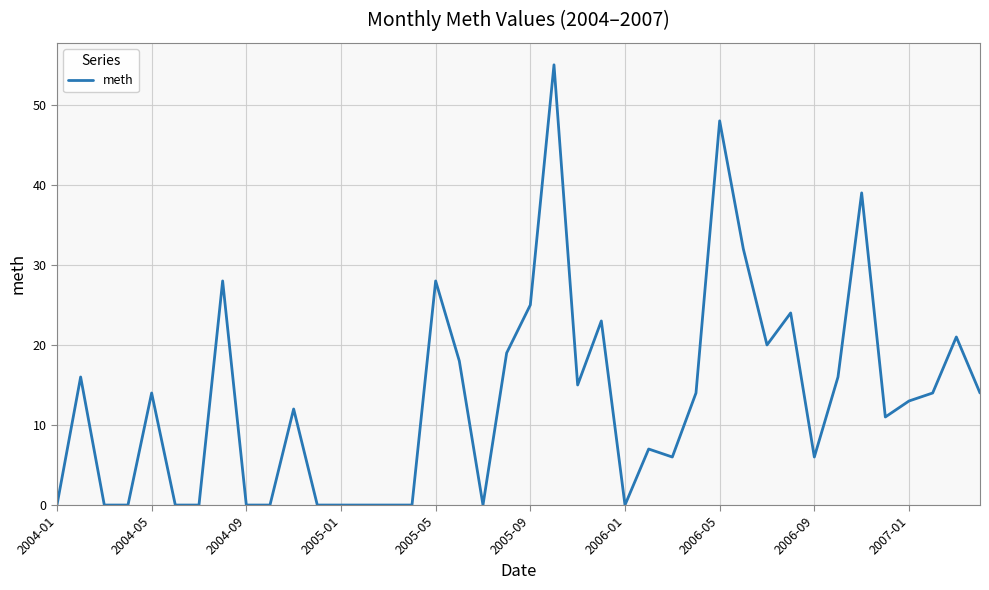

What is the difference between the maximum and minimum values?

55